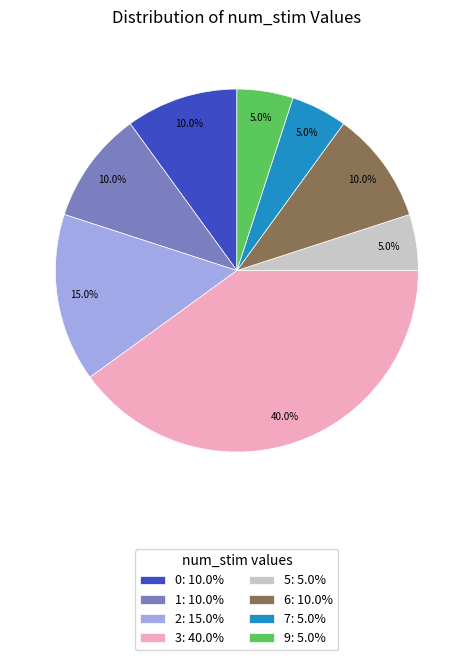

Approximately how many times larger is the value at 0: 10.0% compared to 7: 5.0%?

2.0